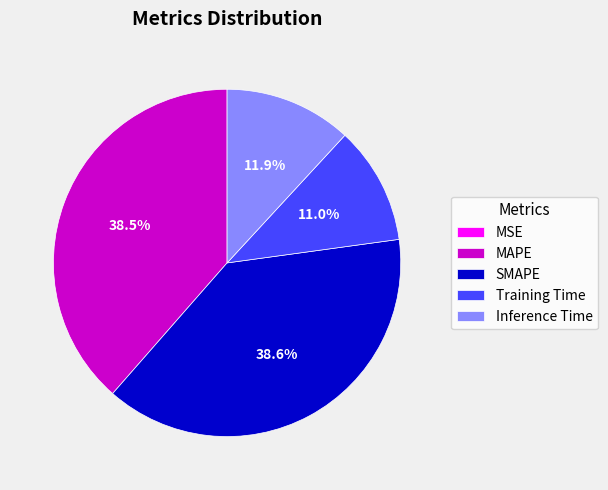

To the nearest percent, what percentage of the pie is SMAPE?

39%